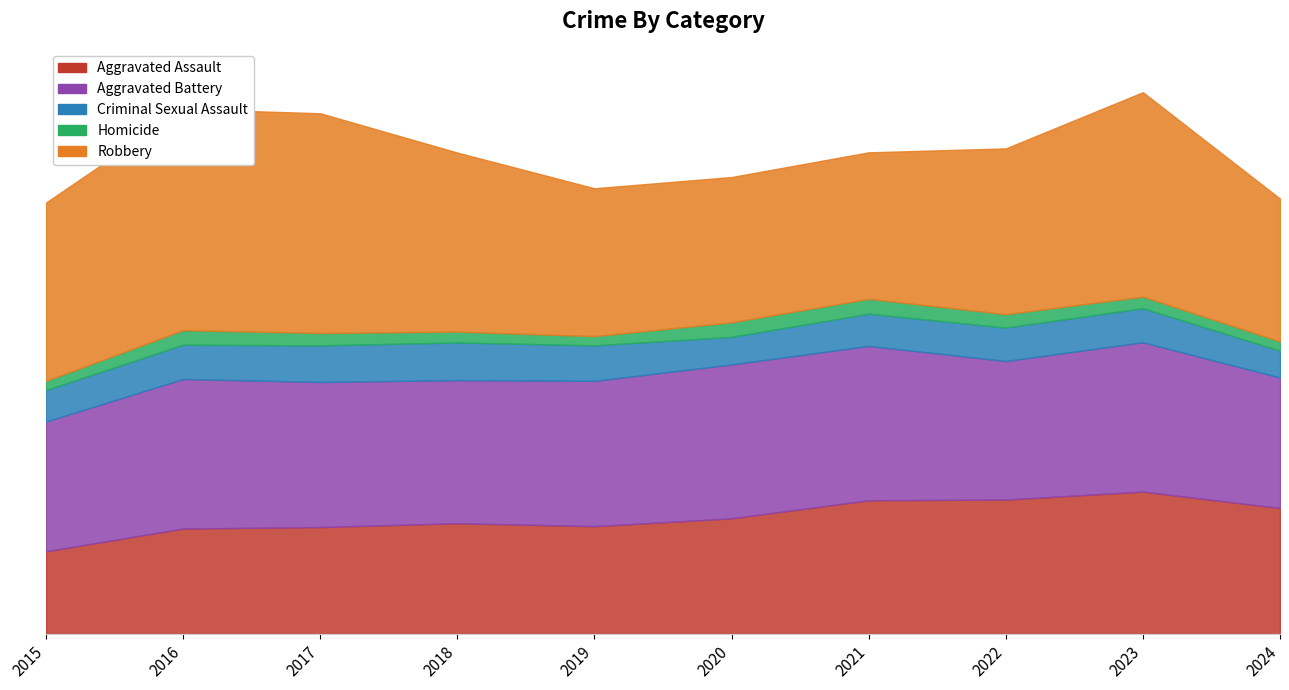

True or false: Aggravated Battery has a value of 10655 at 2018.

False